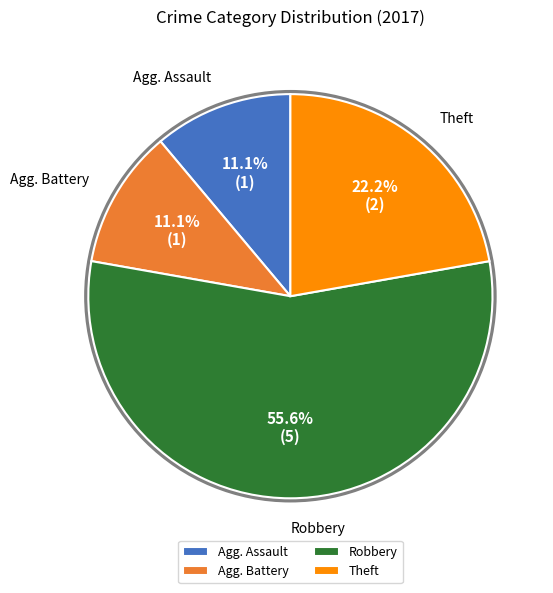

Which slice represents more than half of the pie?

Robbery